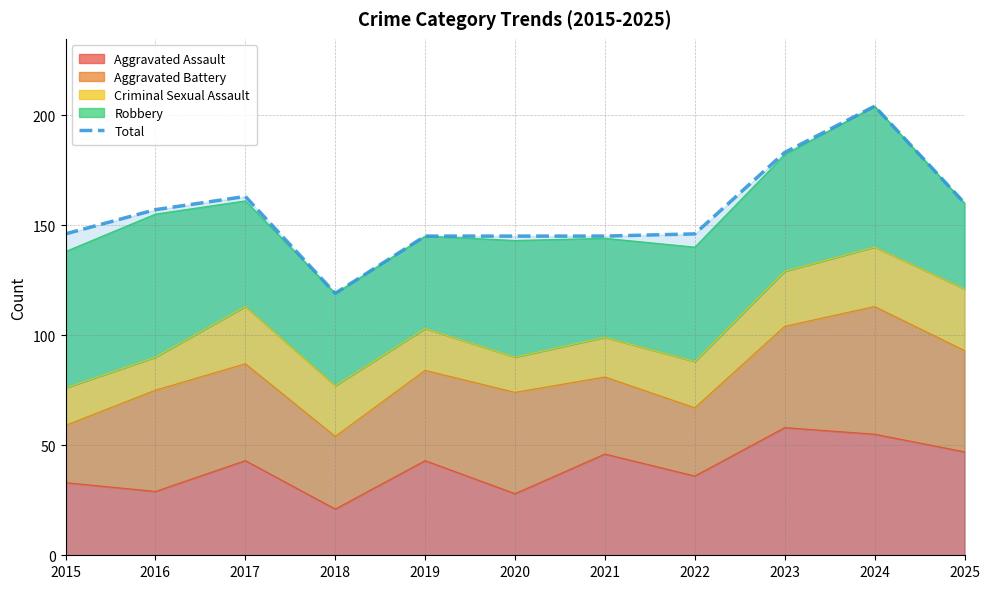

Where is the first local maximum?

2017